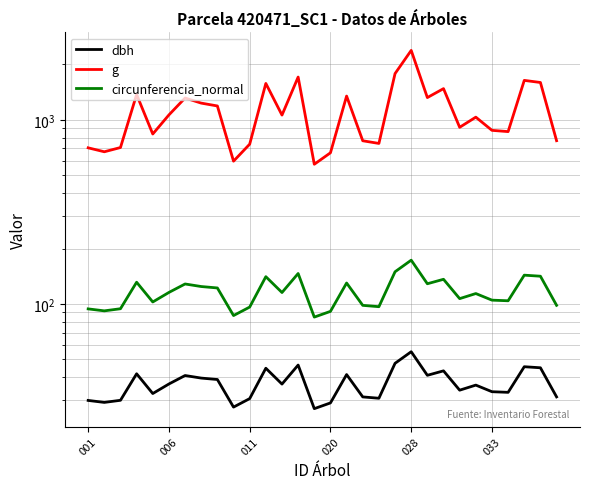

How many interior local peaks does the g series have?

9